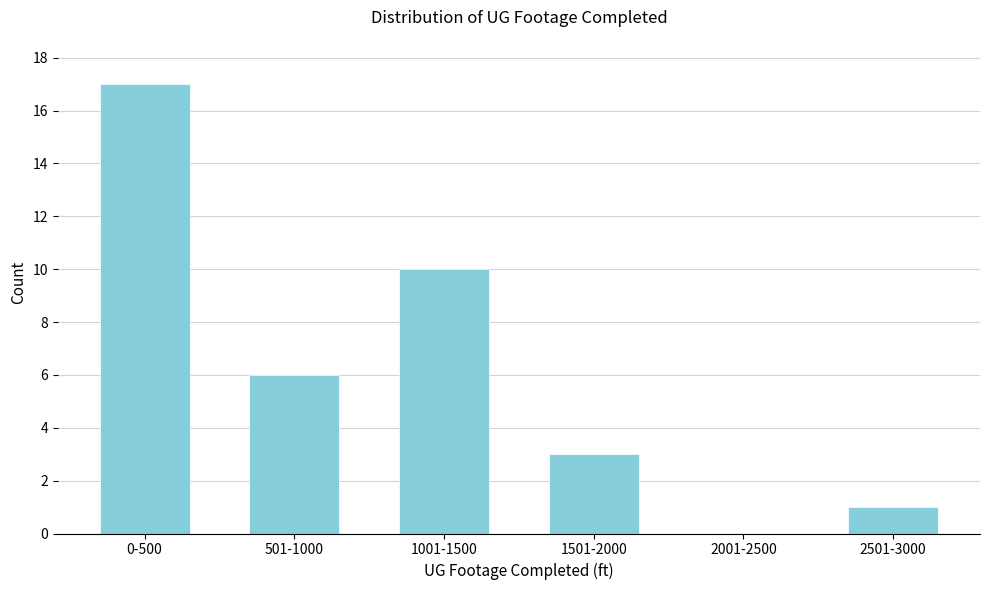

Reading right to left, what are all the values shown in this chart?

2501-3000=1	2001-2500=0	1501-2000=3	1001-1500=10	501-1000=6	0-500=17